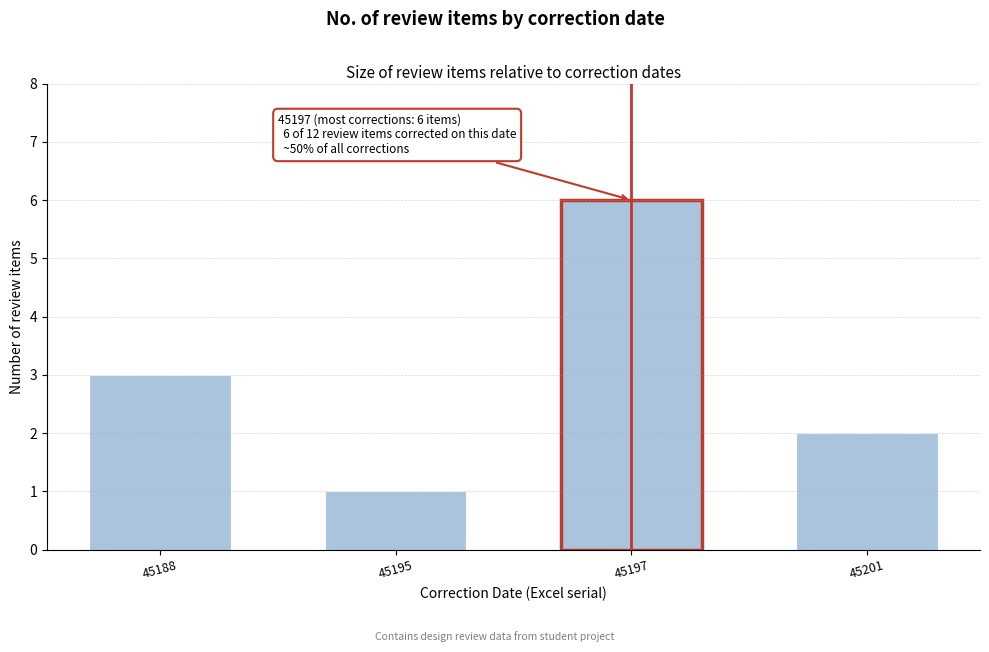

Reading left to right, extract all data points from this chart.

3	1	6	2